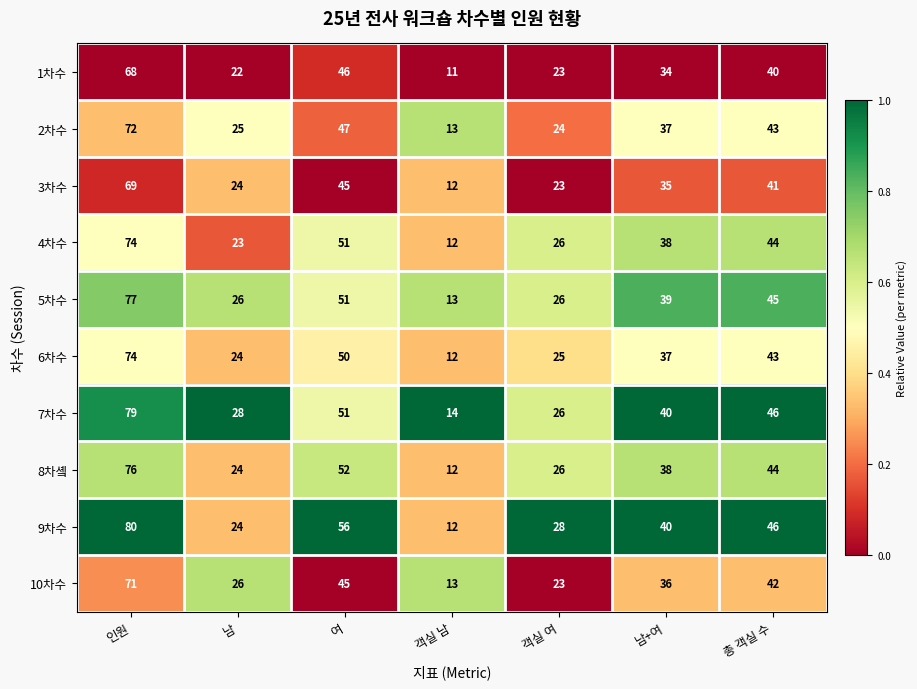

What is the total value across all series at 남?

246